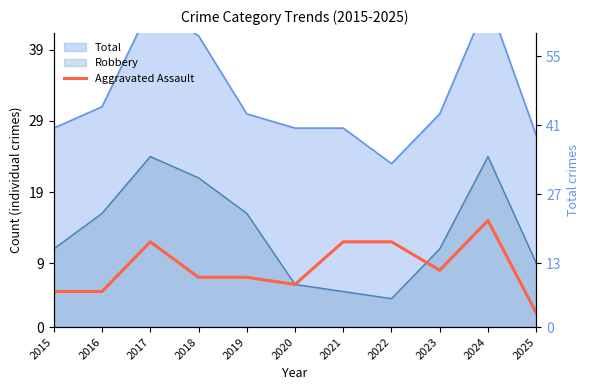

True or false: the data has more than 0 interior local peaks.

True